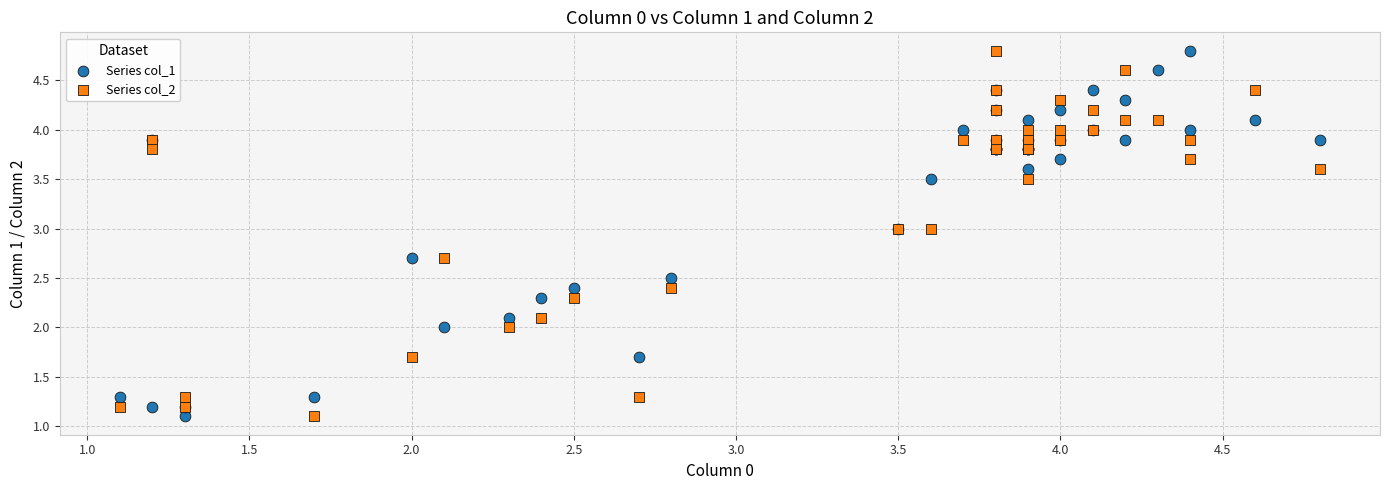

What is the X range (max minus min) for the scatter plot?

3.7